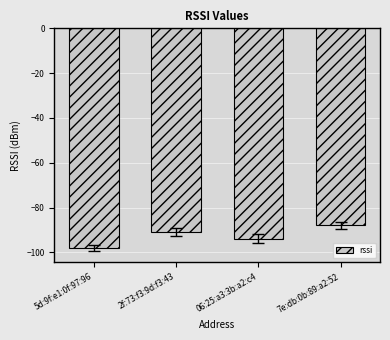

The value at 5d:9f:e1:0f:97:96 is -165. True or false?

False